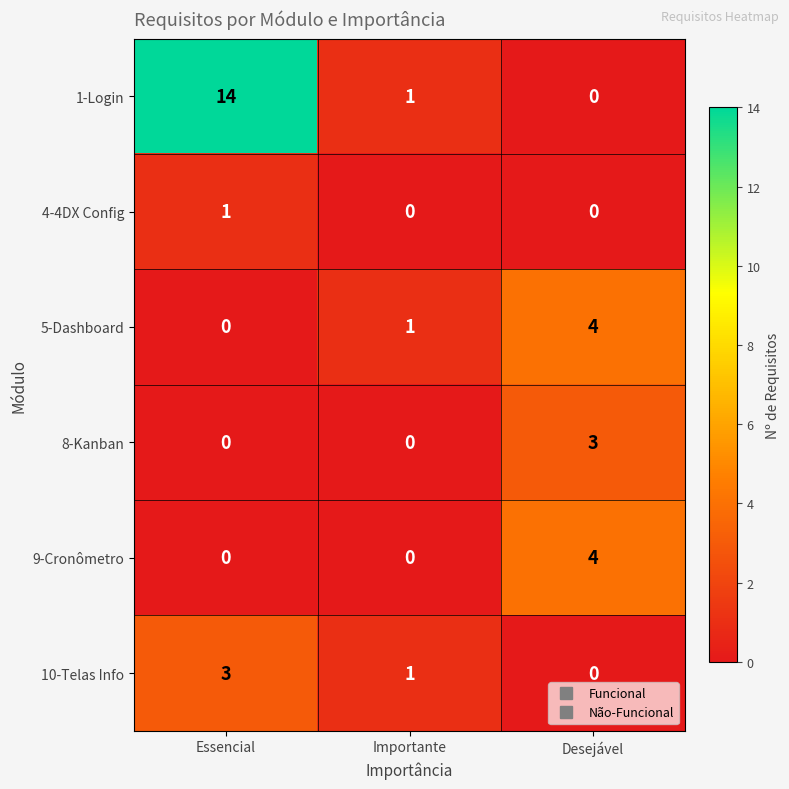

Which series has the largest total across all categories?

1-Login